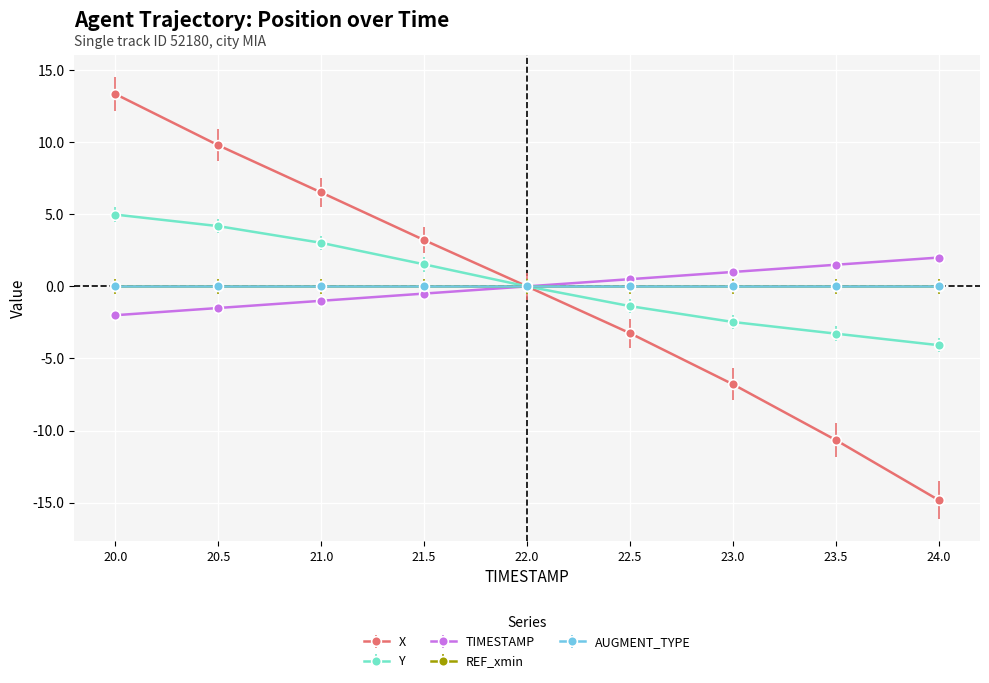

What is the total value across all series at 20.0?

16.3